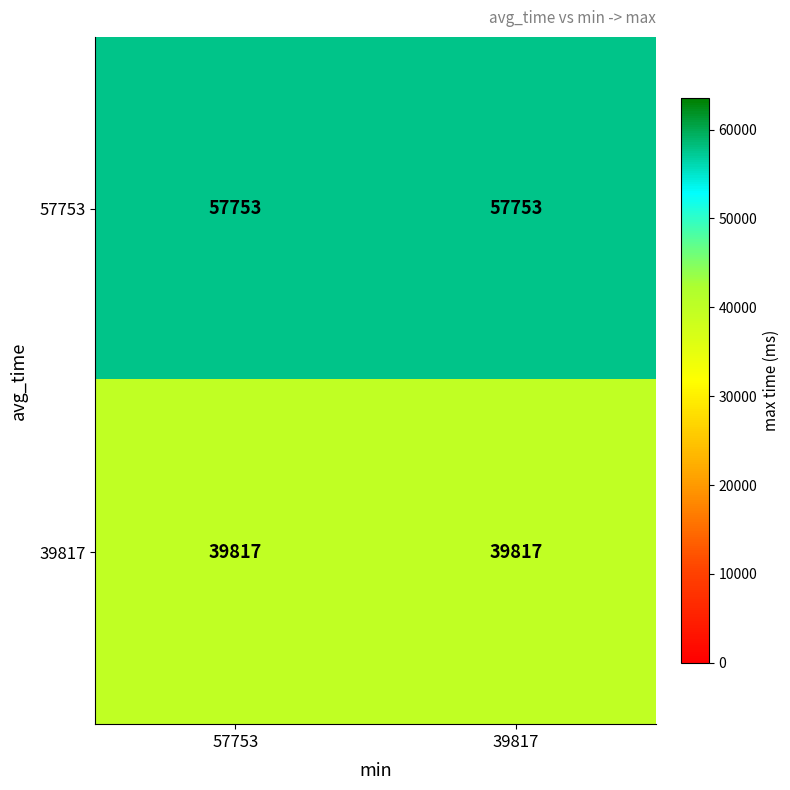

What is the total value across all series at 57753?

97570